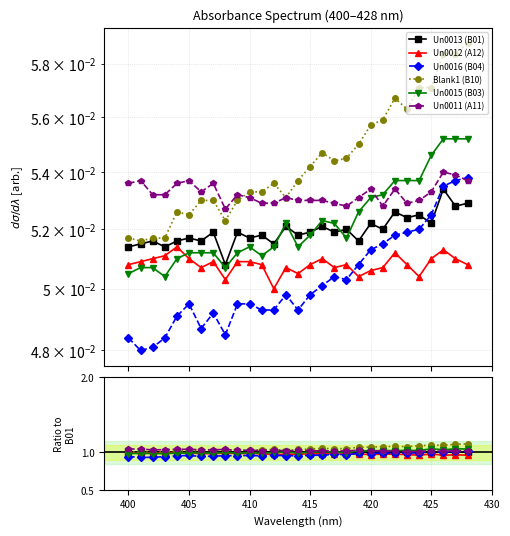

In Un0011 (A11), how many points are lower than both neighbors (excluding endpoints)?

9